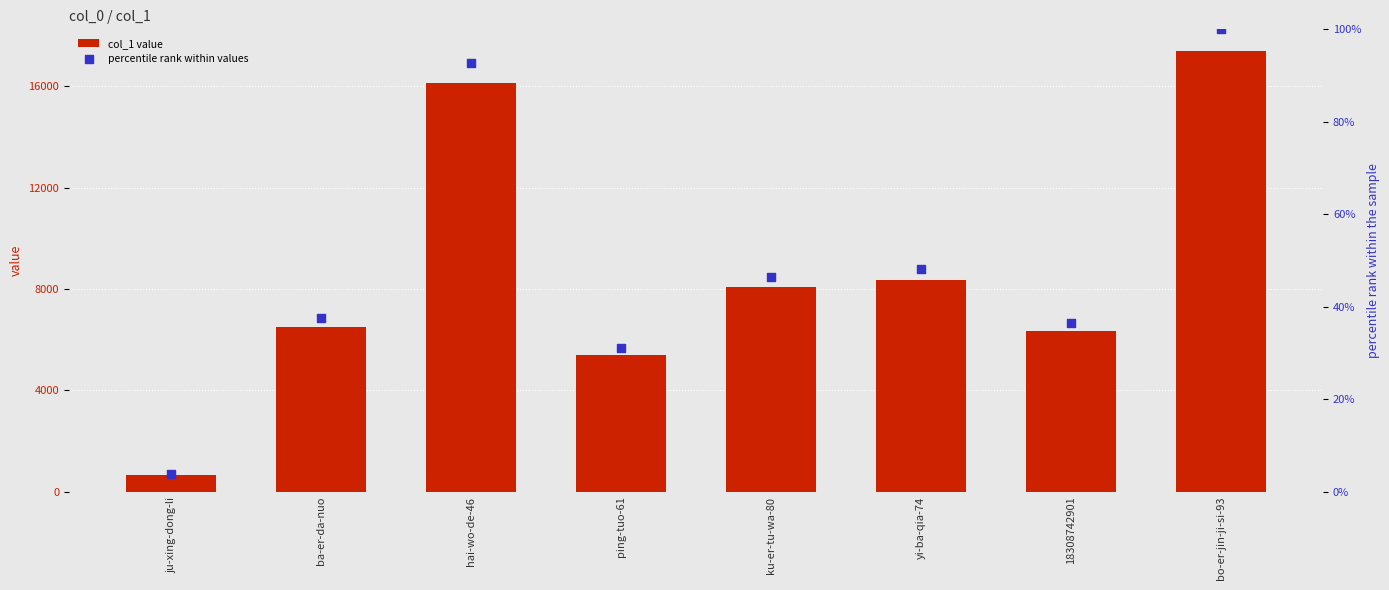

What is the total value across all series at 18308742901?

6374.5